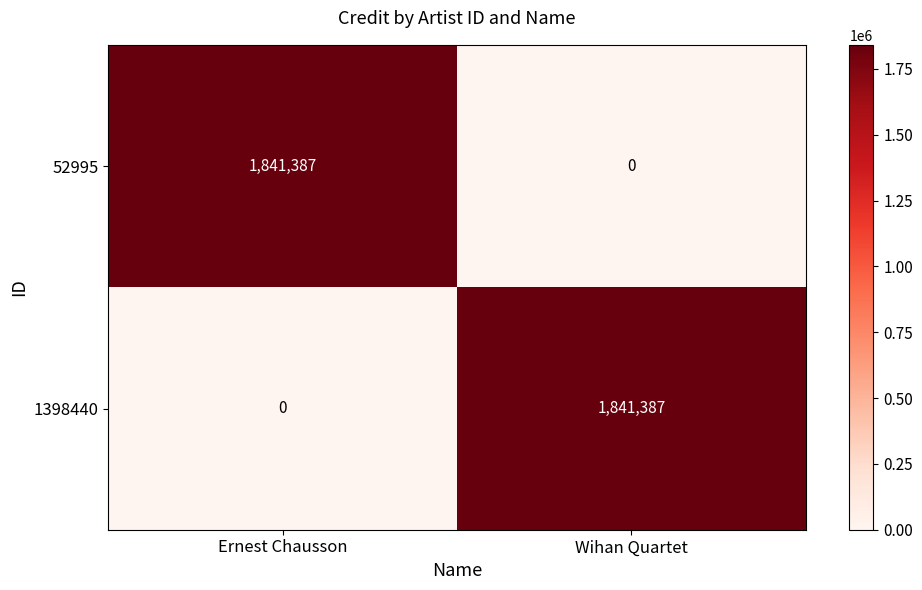

What is the total value across all series at Ernest Chausson?

1841387